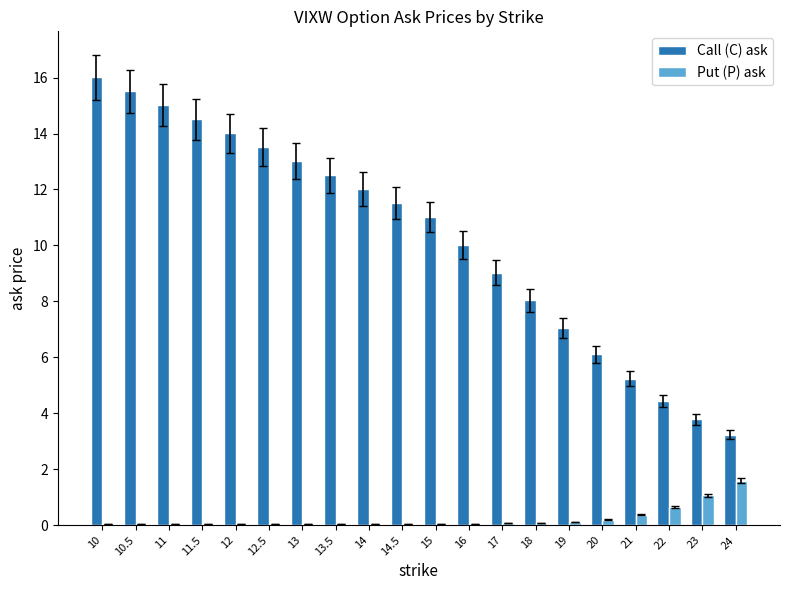

The Put (P) ask series shows 0.1 at 11. True or false?

True